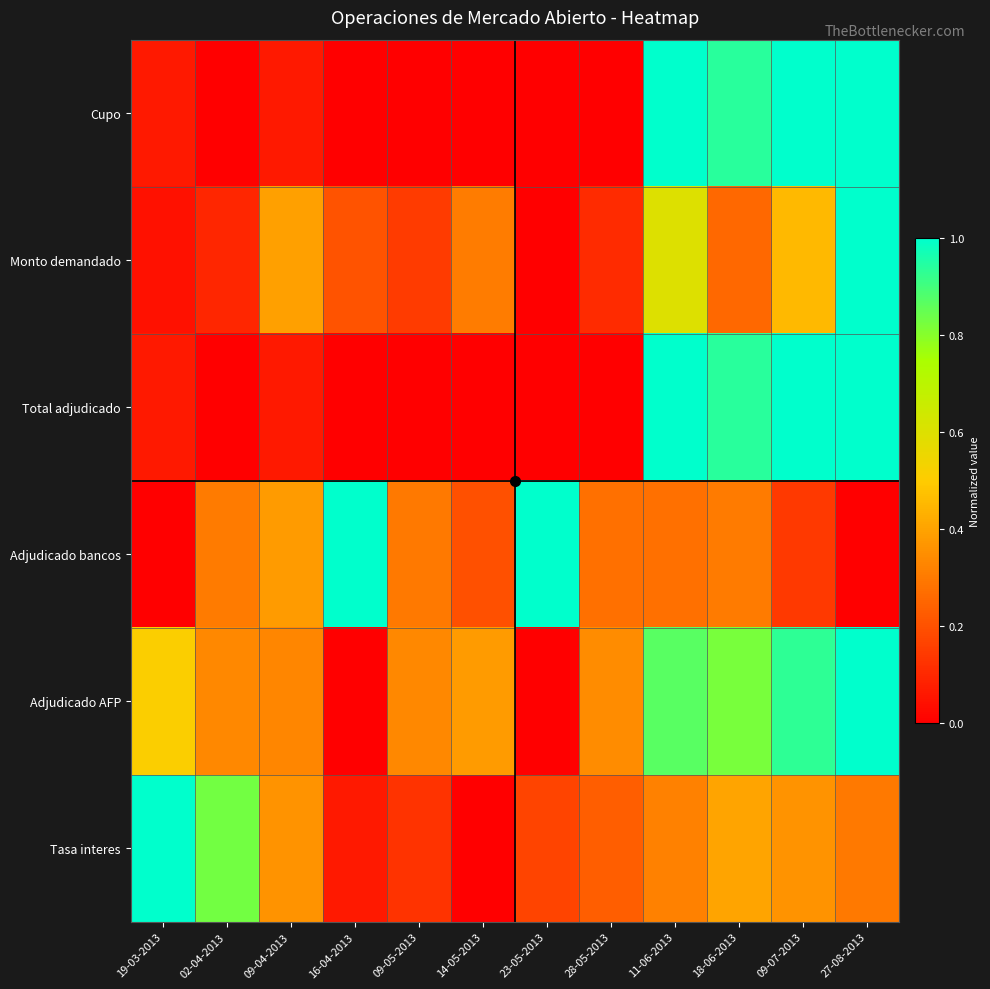

What is the maximum value shown in the chart?

1.0